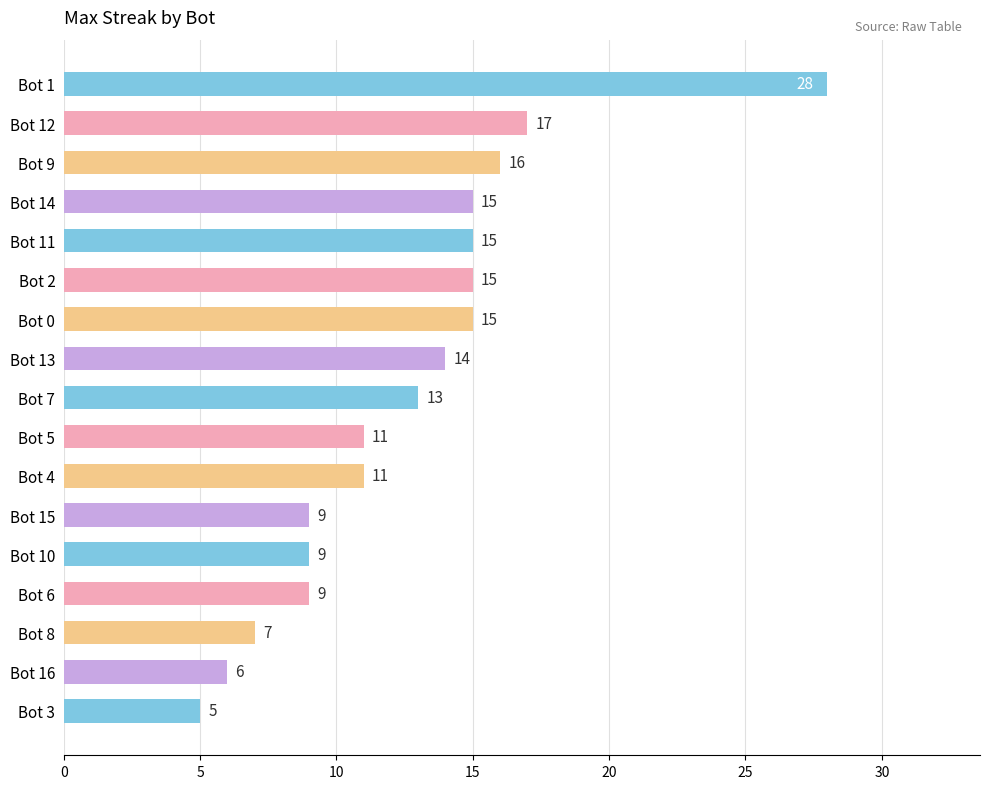

The value at Bot 13 is 21. True or false?

False